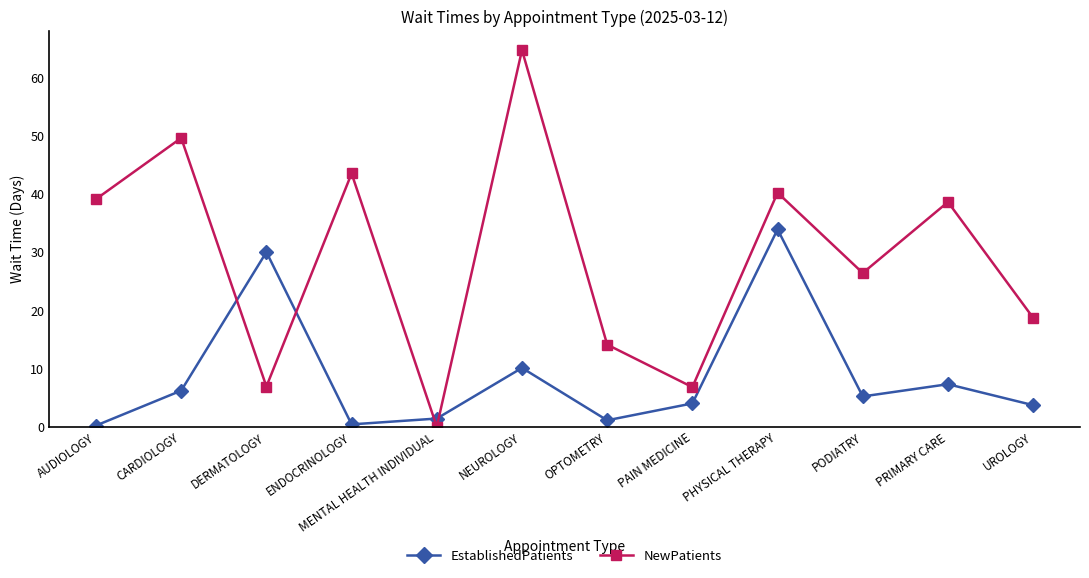

Which series ends up on top after the final intersection of NewPatients and EstablishedPatients?

NewPatients